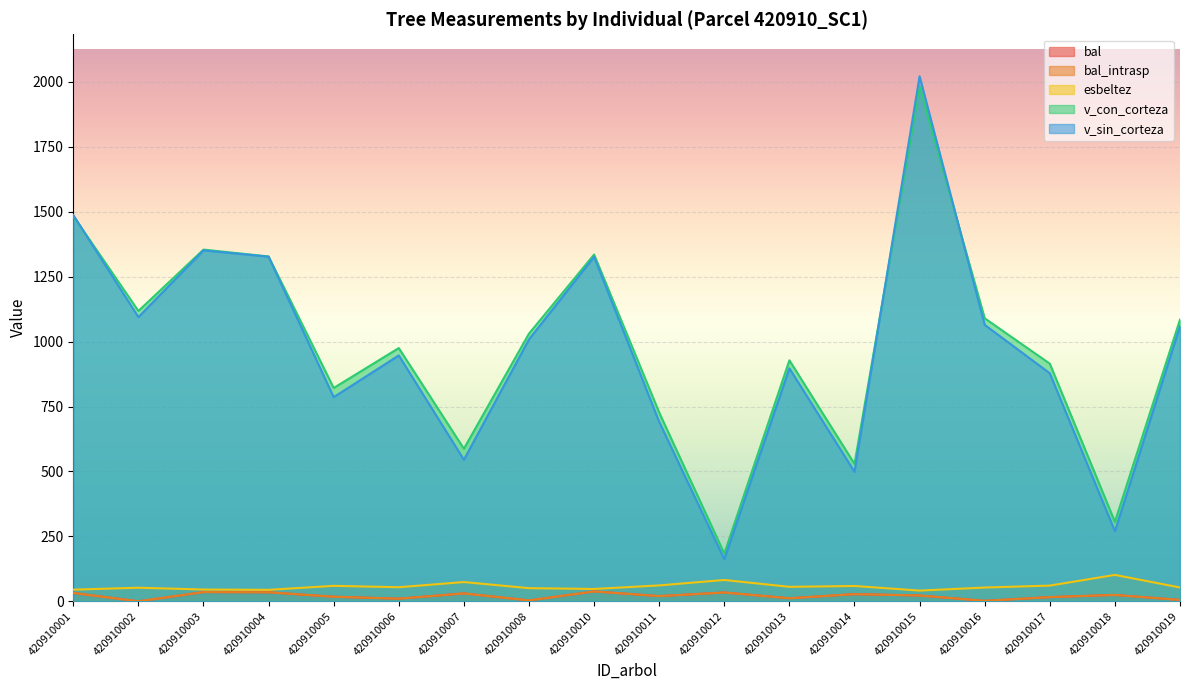

Which category has the lowest value in the bal series?

420910002